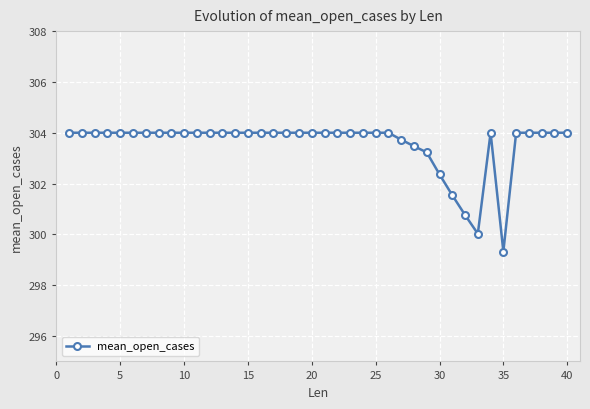

What is the value of the 18th point from the left?

304.0